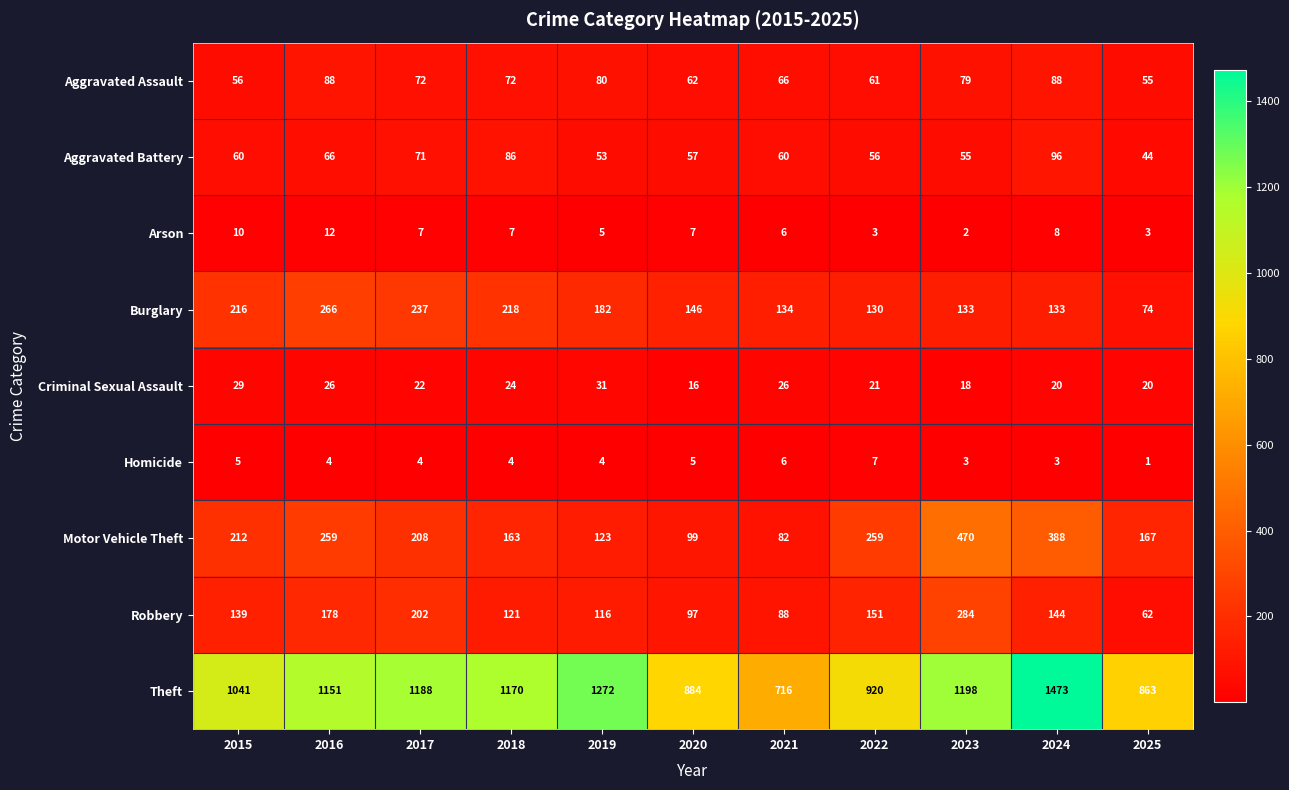

At which category does the chart reach its minimum across all series?

2025